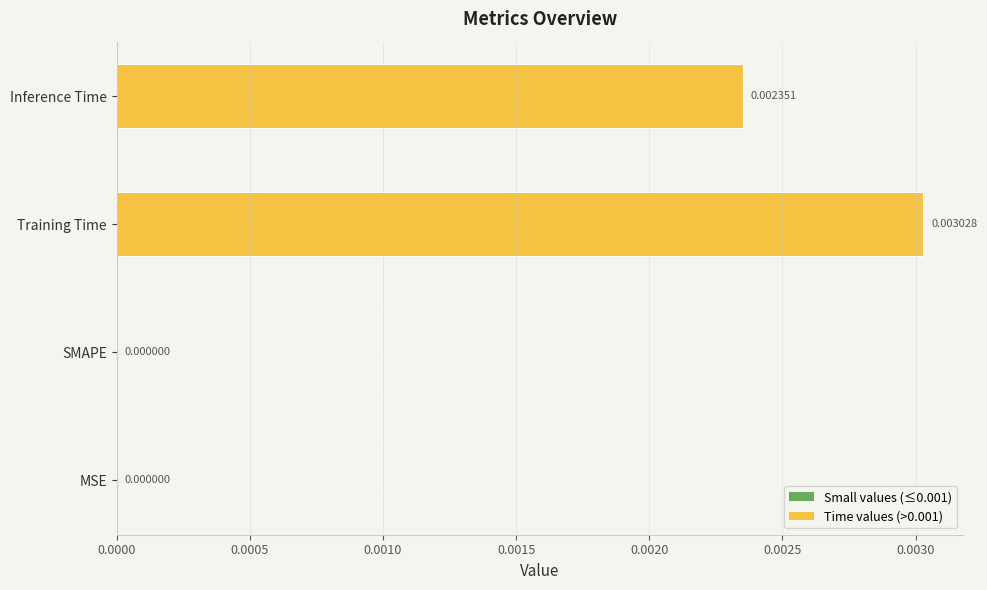

Which category has the highest value across all series?

Training Time